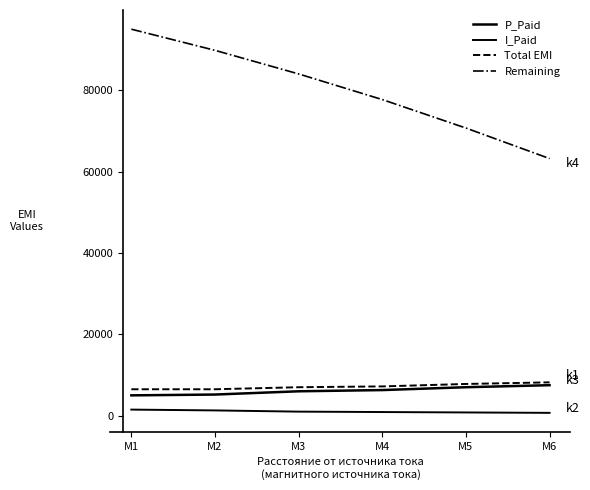

Which series has the largest range (max minus min)?

Remaining